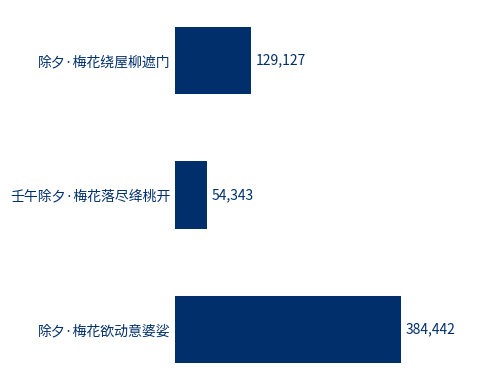

How many values are between 54343 and 384442?

3